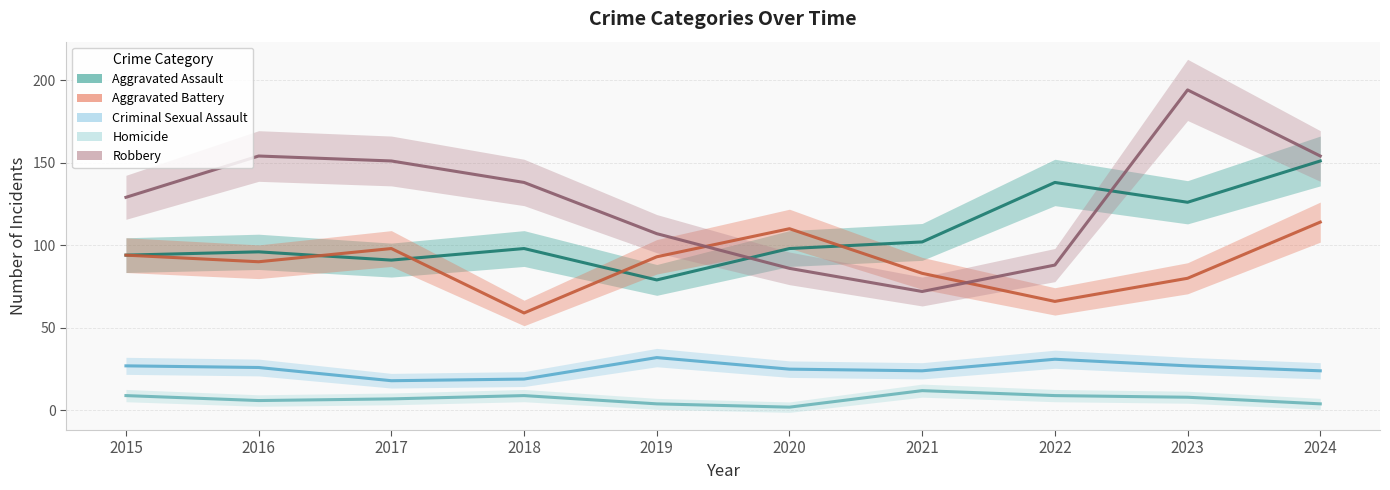

Which series has the largest range (max minus min)?

Robbery